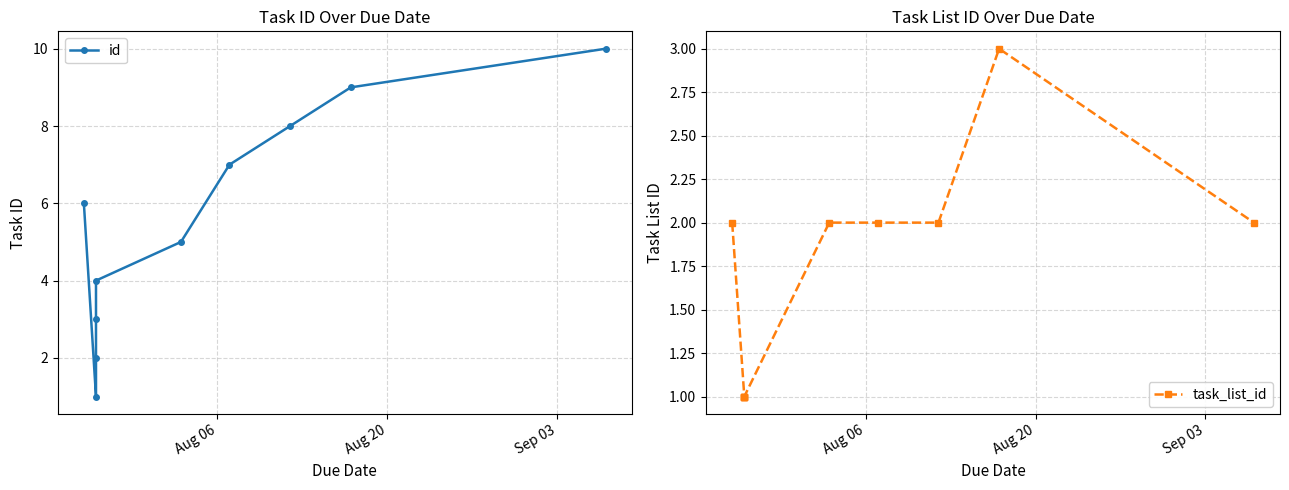

How many distinct data groups are displayed?

2